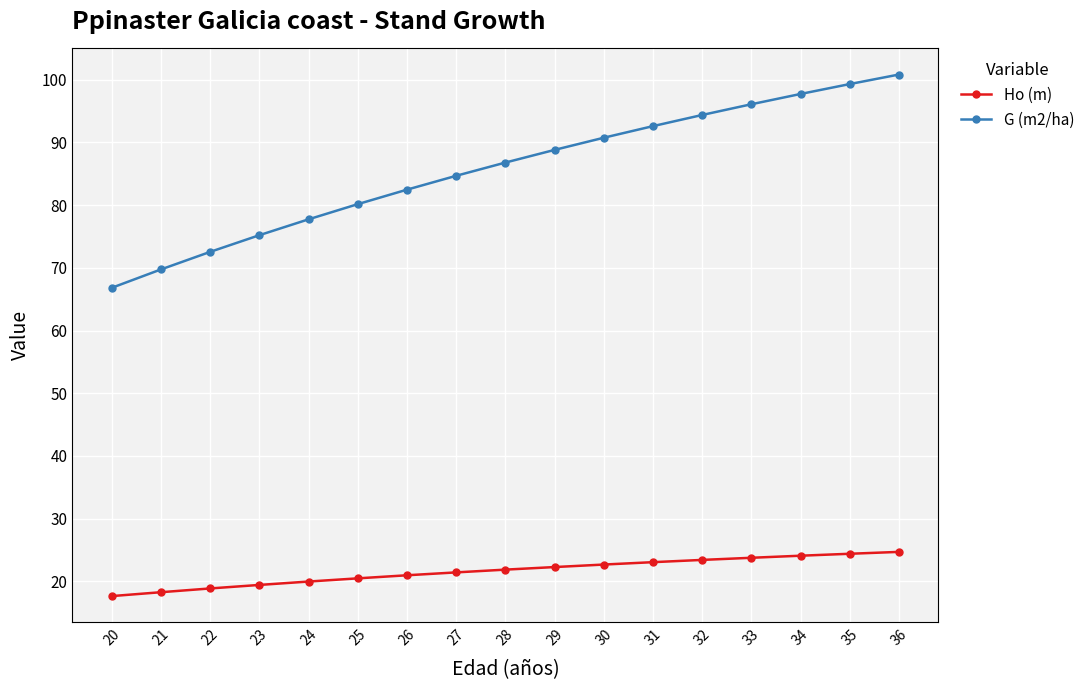

How many lines are shown in the chart?

2